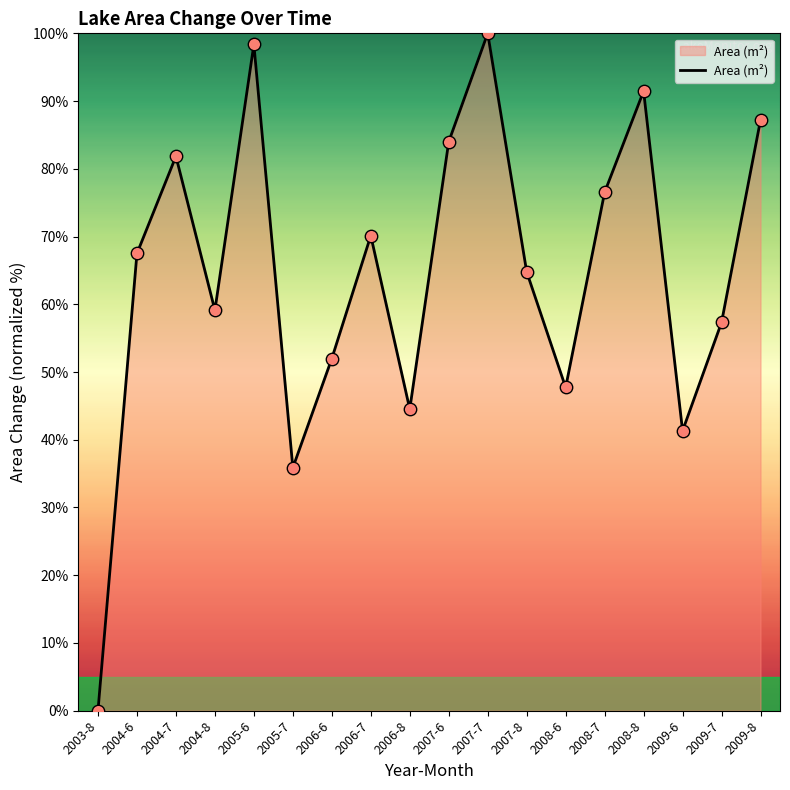

What is the change in value from 2006-7 to 2008-8?

+21.3